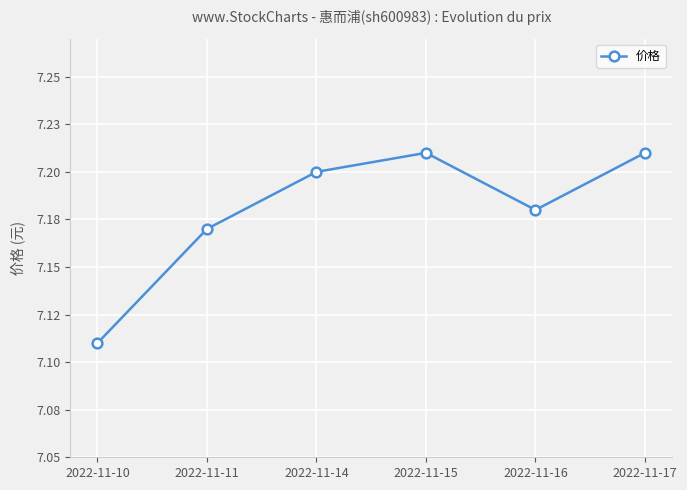

How many points are lower than both their immediate neighbors (excluding endpoints)?

1